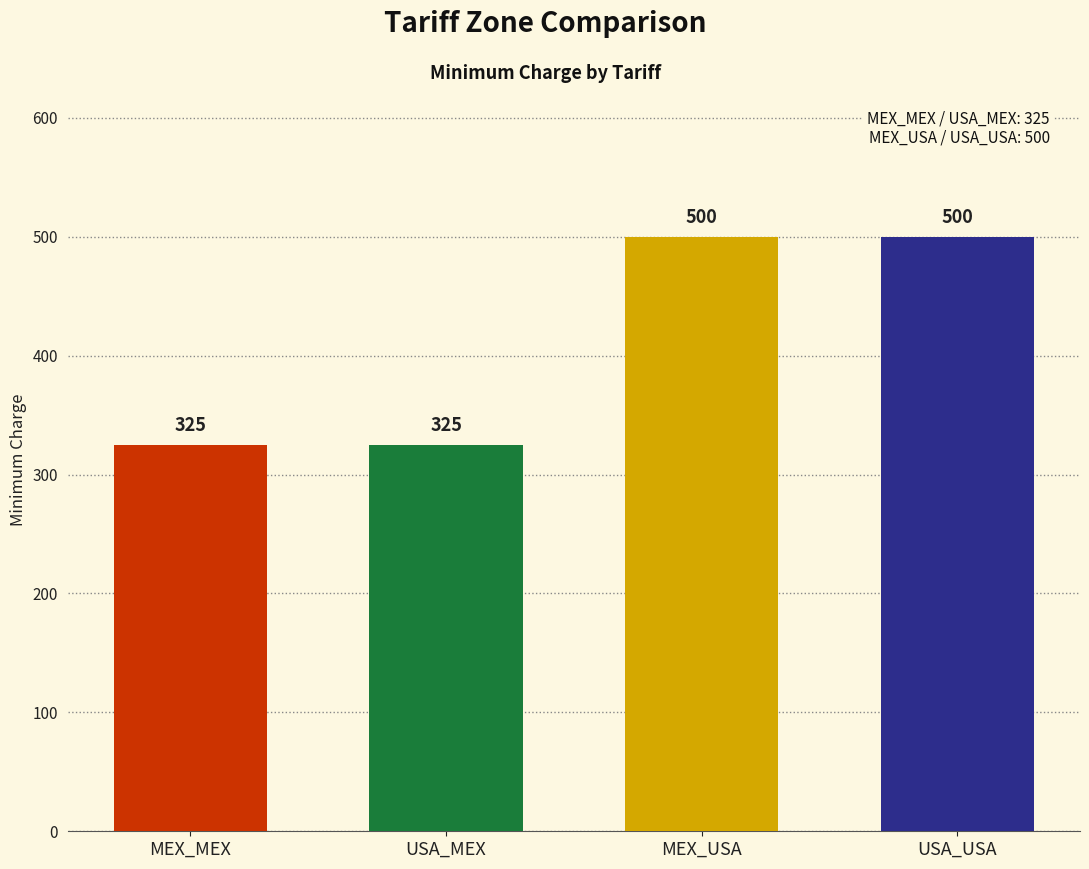

What is the maximum value shown in the chart?

500